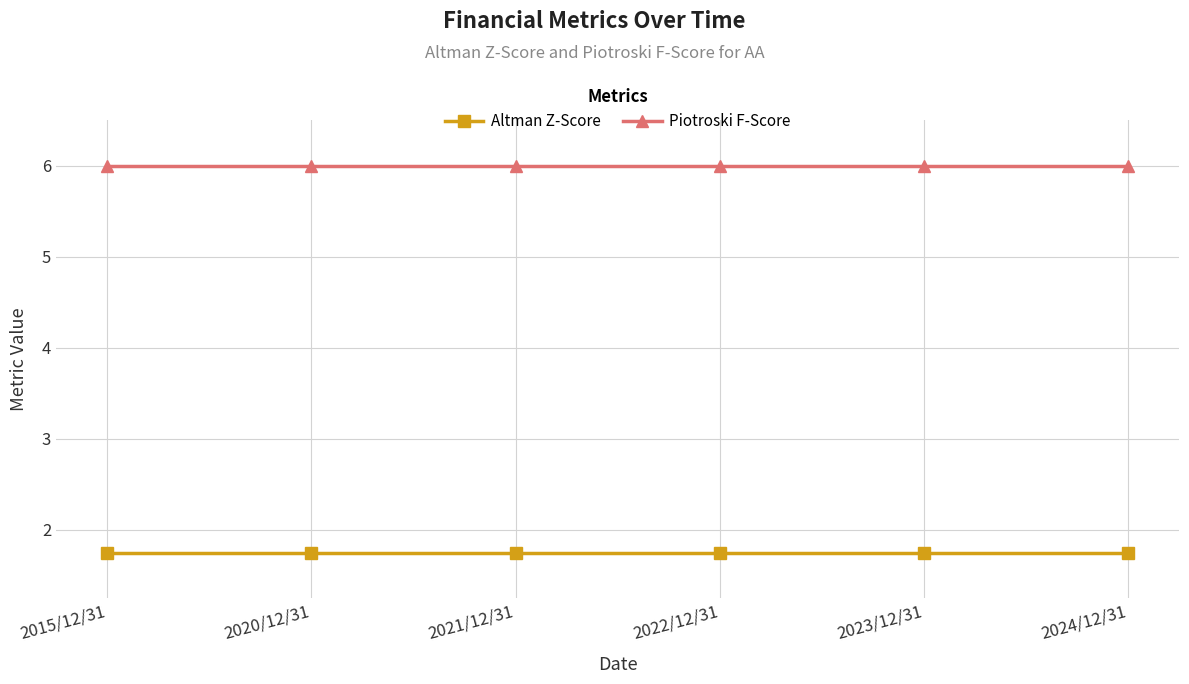

Does the chart display data point markers on the line(s)?

Yes